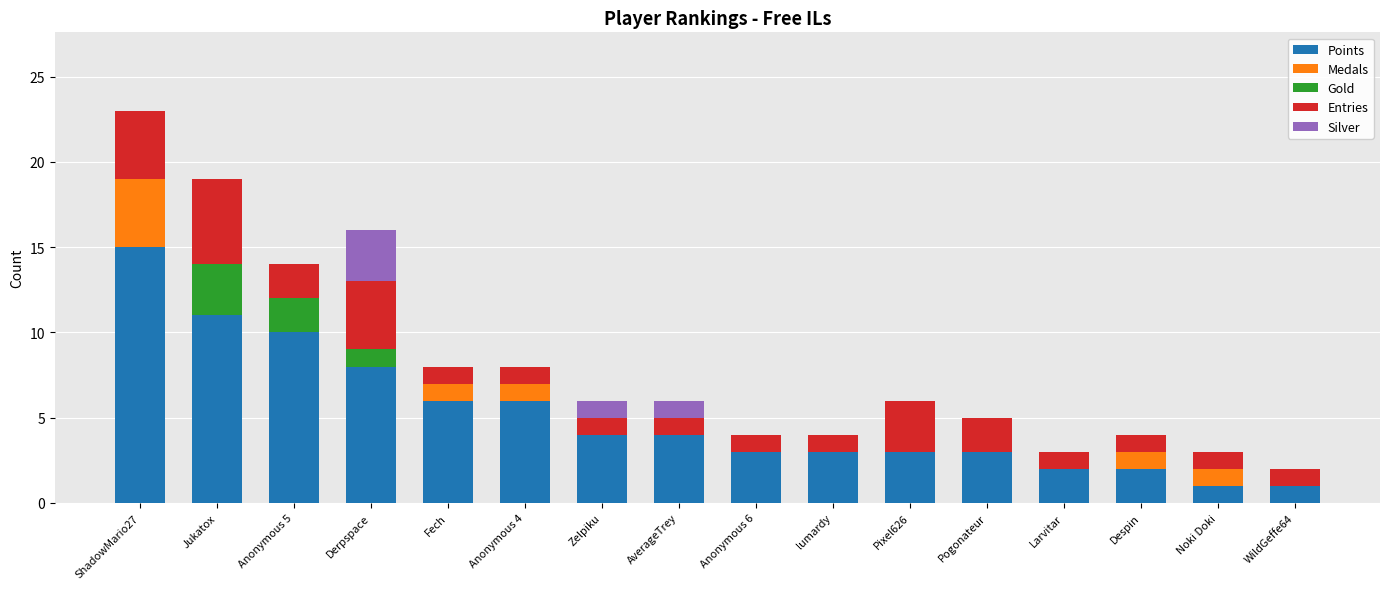

What is the maximum value for Points?

15